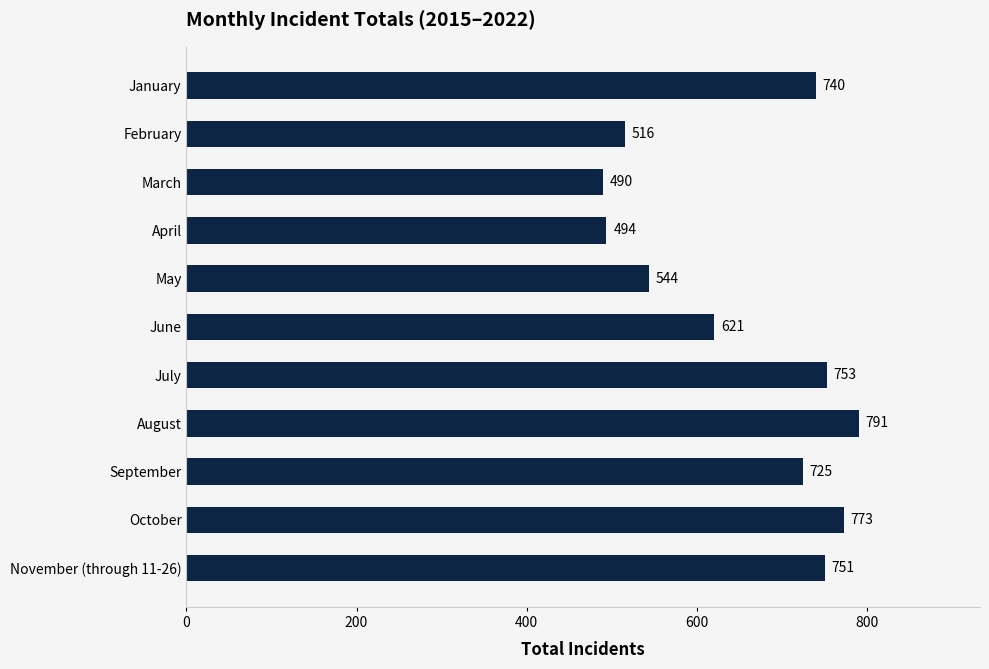

How many categories are shown in the chart?

11